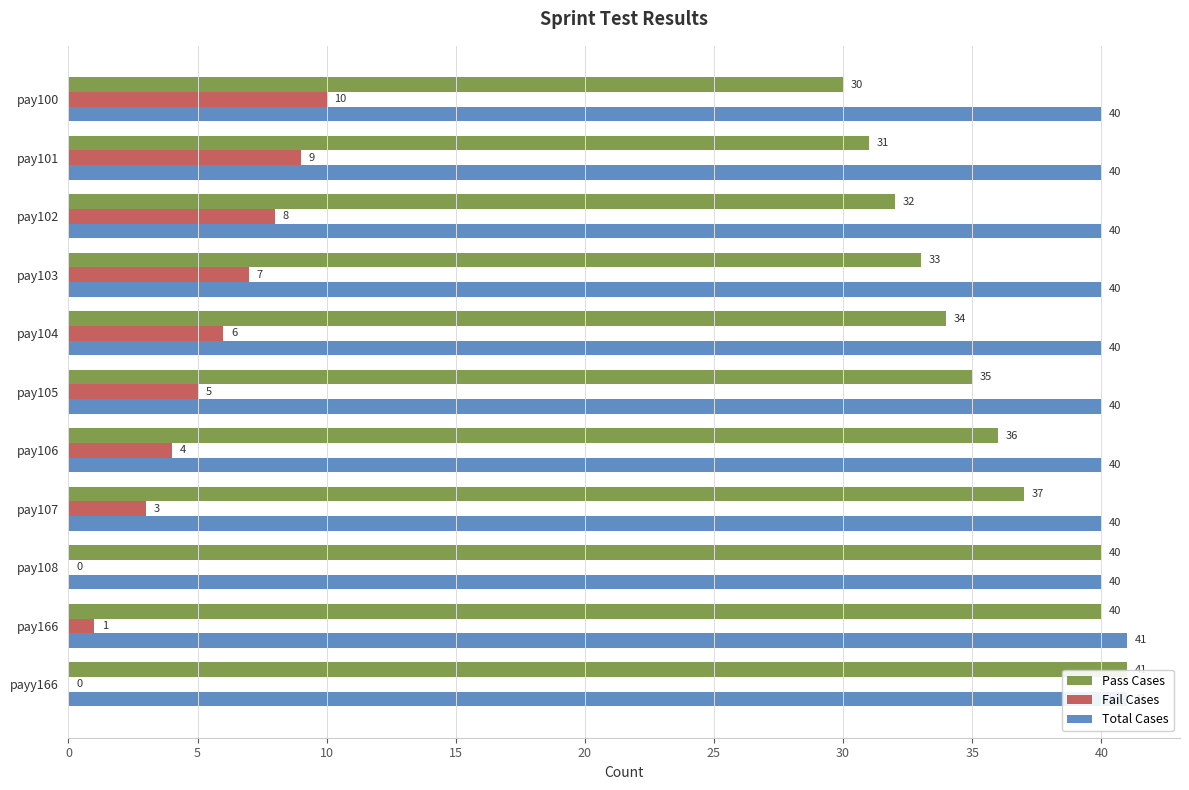

Read the Total Cases value at pay108.

40